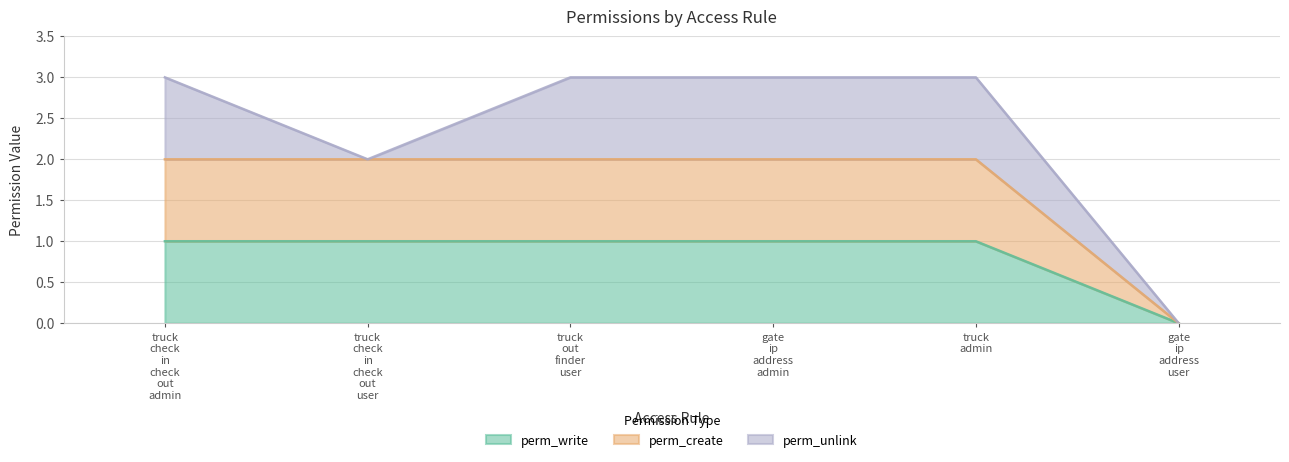

Does the chart display data point markers on the line(s)?

No